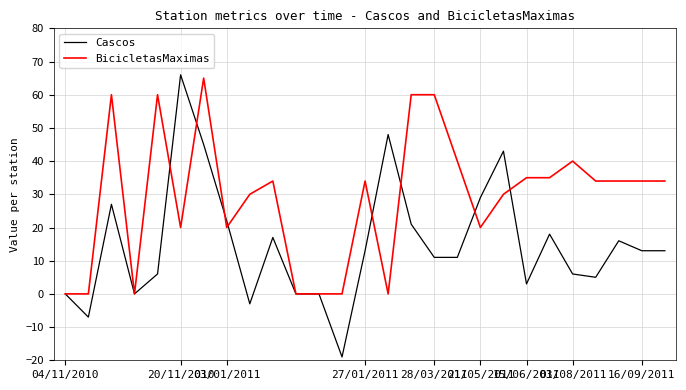

What is the minimum value shown in the chart?

-19